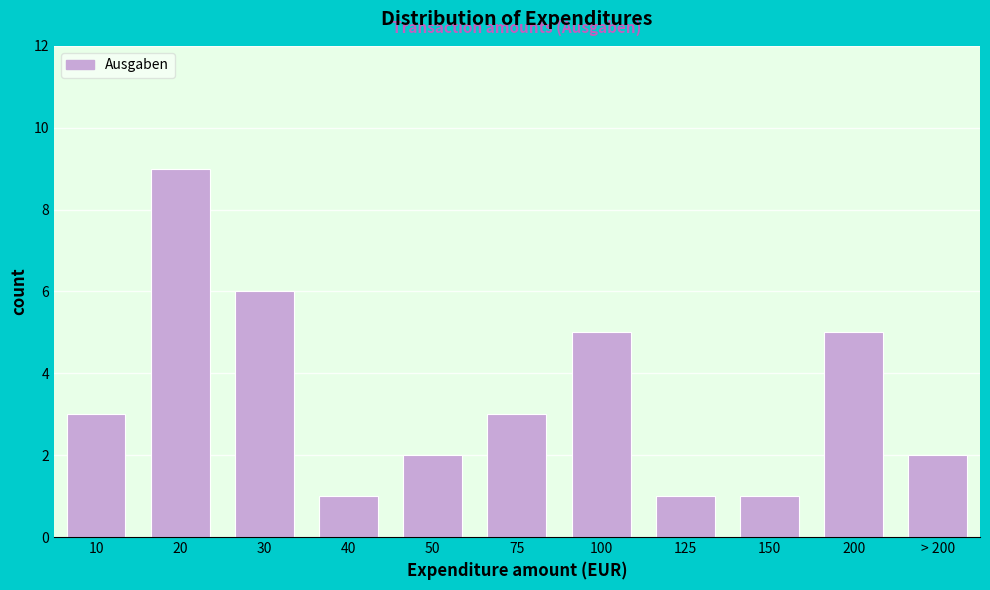

Reading left to right, what are all the values shown in this chart?

10=3	20=9	30=6	40=1	50=2	75=3	100=5	125=1	150=1	200=5	> 200=2